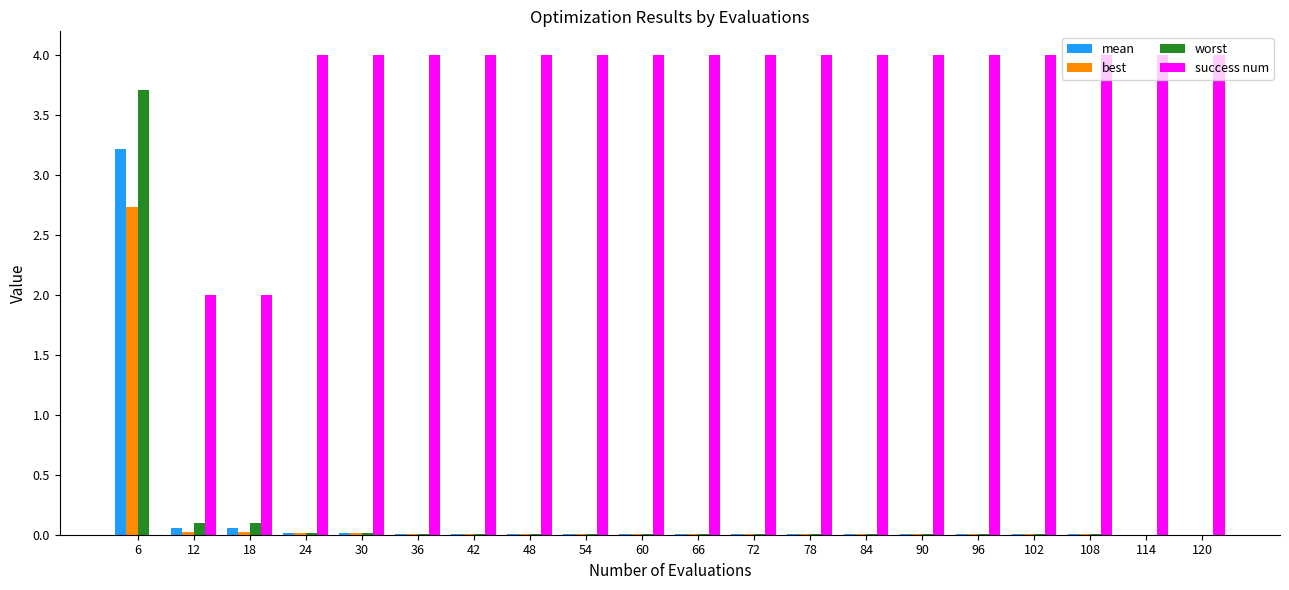

Is it true that mean equals 0.0 at 78?

True